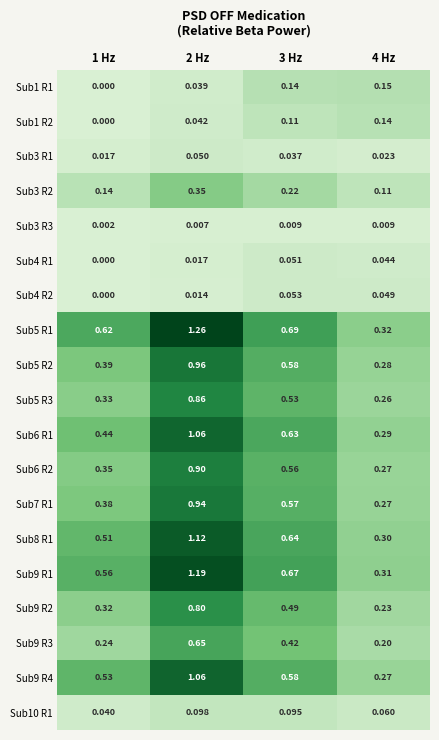

Is the value of Sub5 R2 at 1 Hz greater than the value of Sub9 R3 at 4 Hz?

Yes